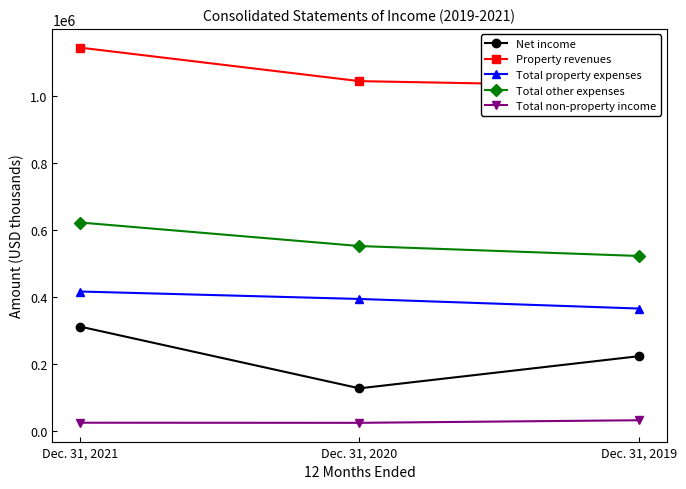

The Property revenues series shows 1345355 at Dec. 31, 2019. True or false?

False